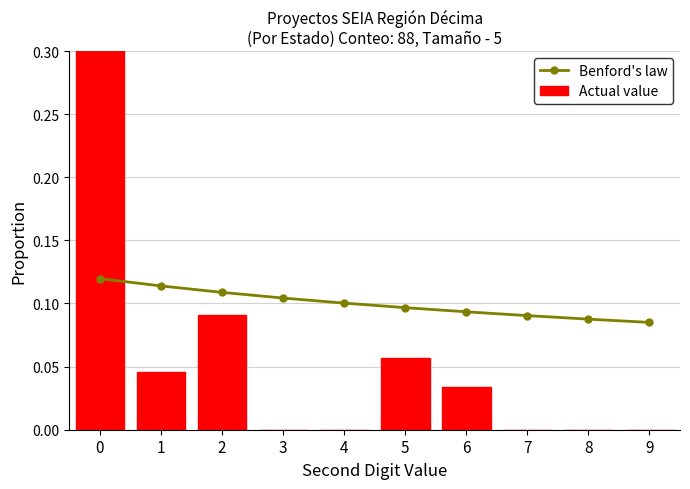

Is it true that Actual value equals 0.0 at 8?

True